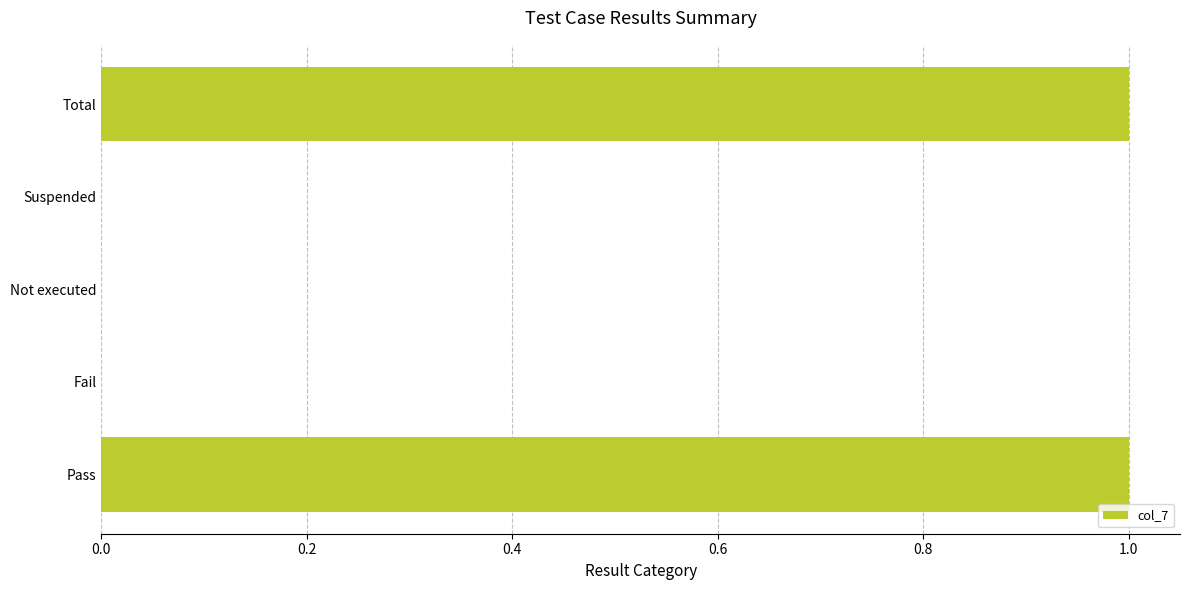

Which has a higher value, Not executed or Total?

Total